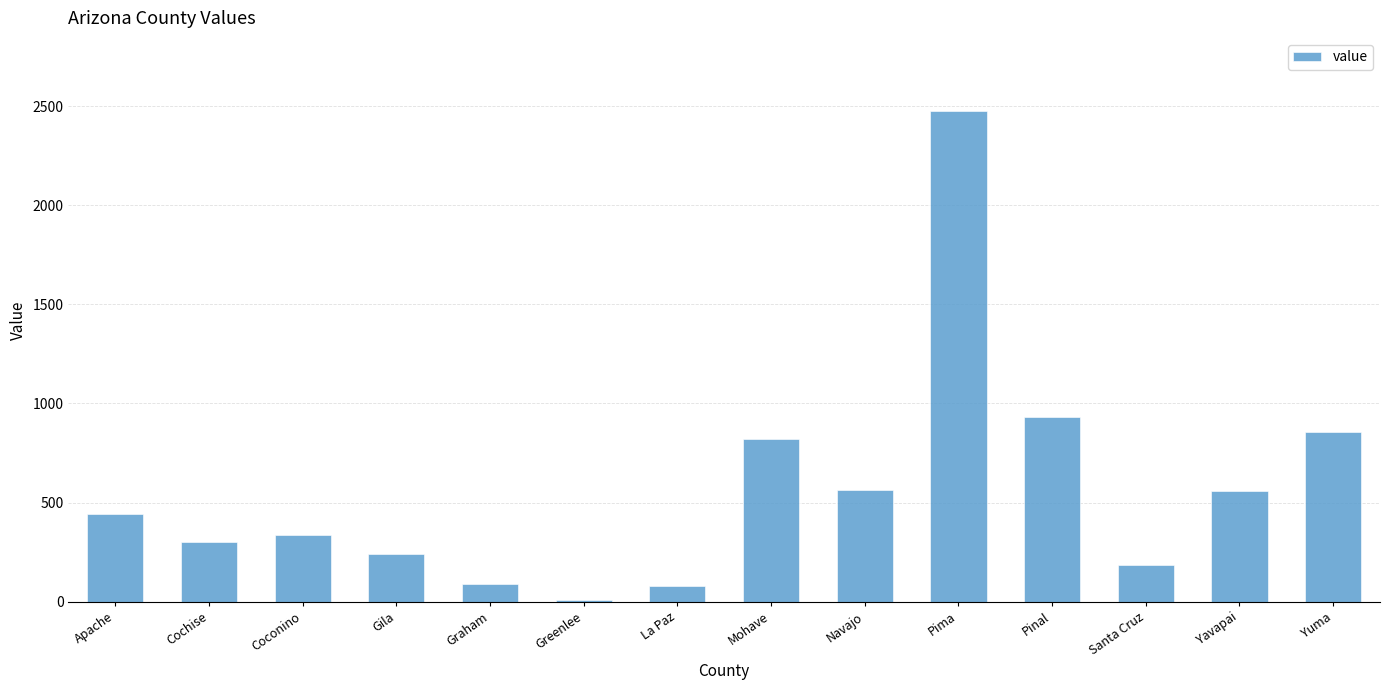

How many categories are shown in the chart?

14